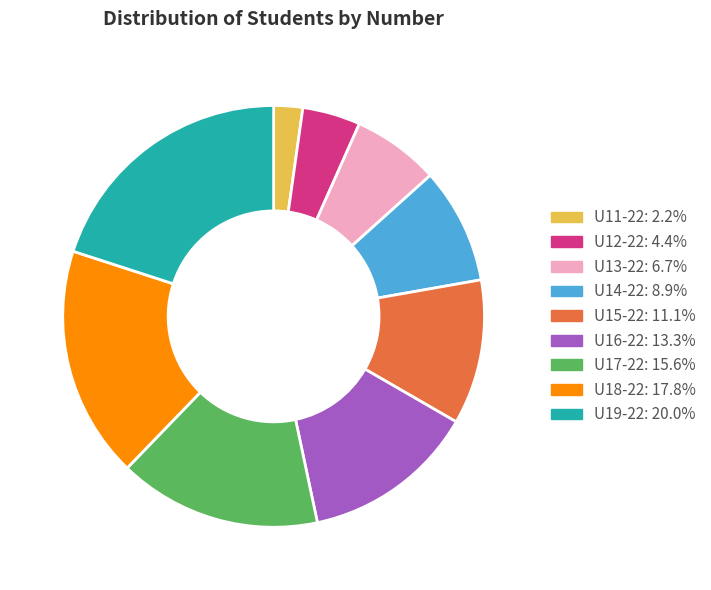

Rank the categories by value from highest to lowest.

U19-22, U18-22, U17-22, U16-22, U15-22, U14-22, U13-22, U12-22, U11-22